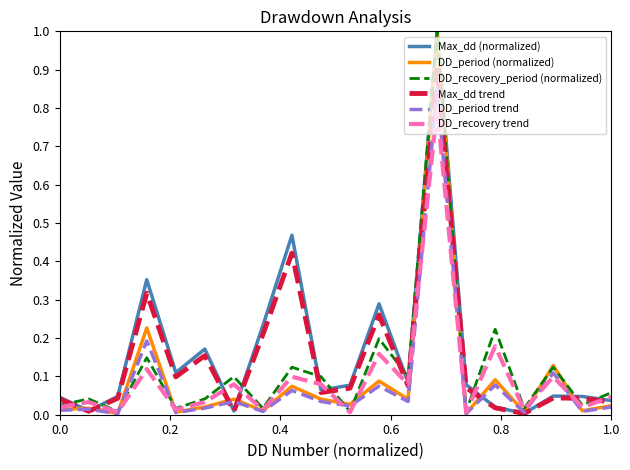

How many distinct data groups are displayed?

6